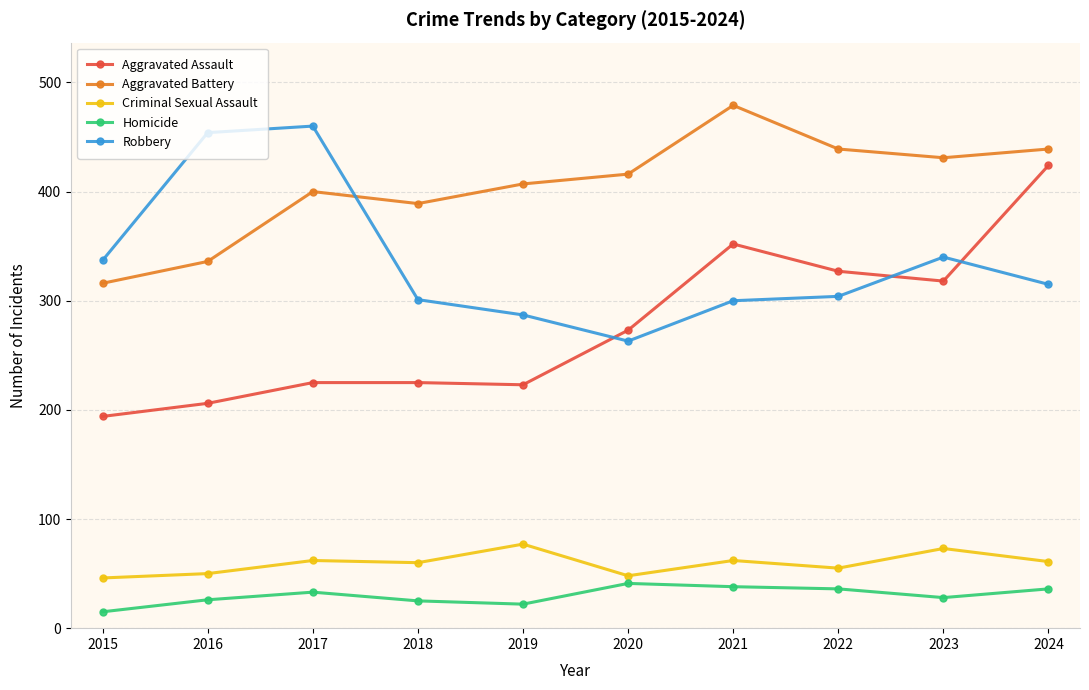

Which label corresponds to the smallest value in the chart?

2015